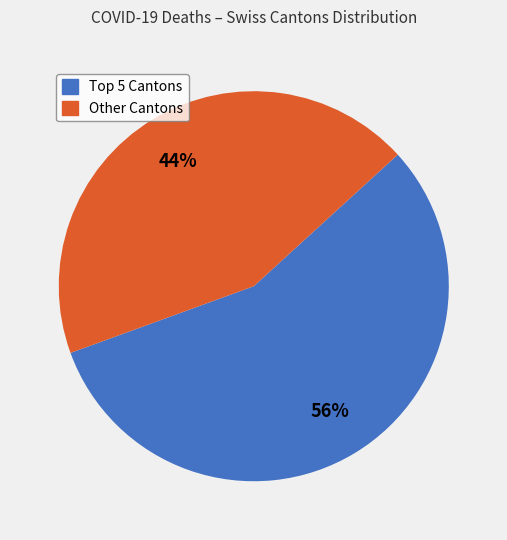

Is there a majority slice in this chart?

Yes